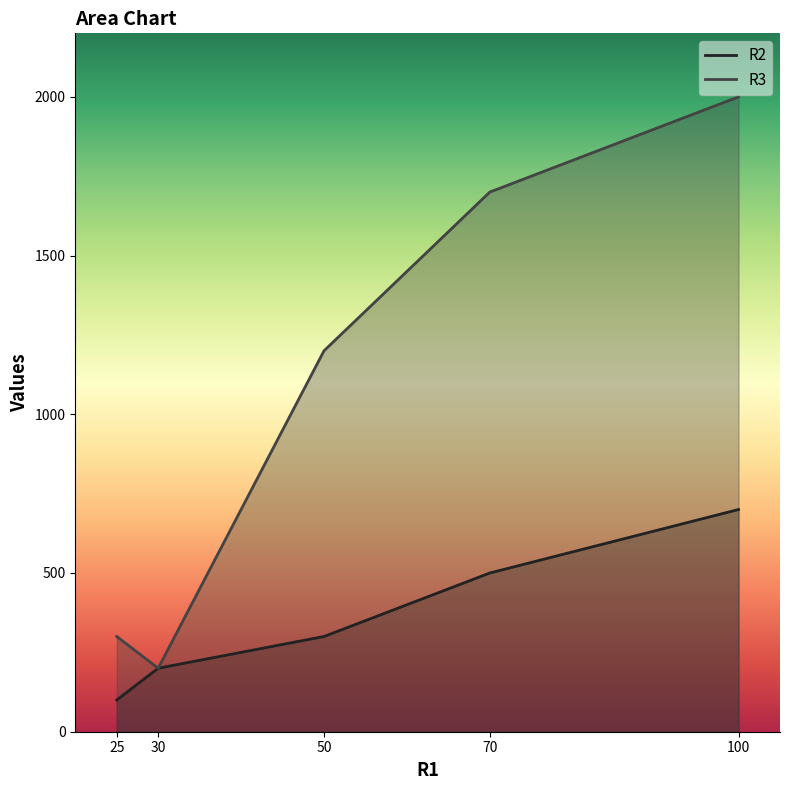

Does the chart display data point markers on the line(s)?

No